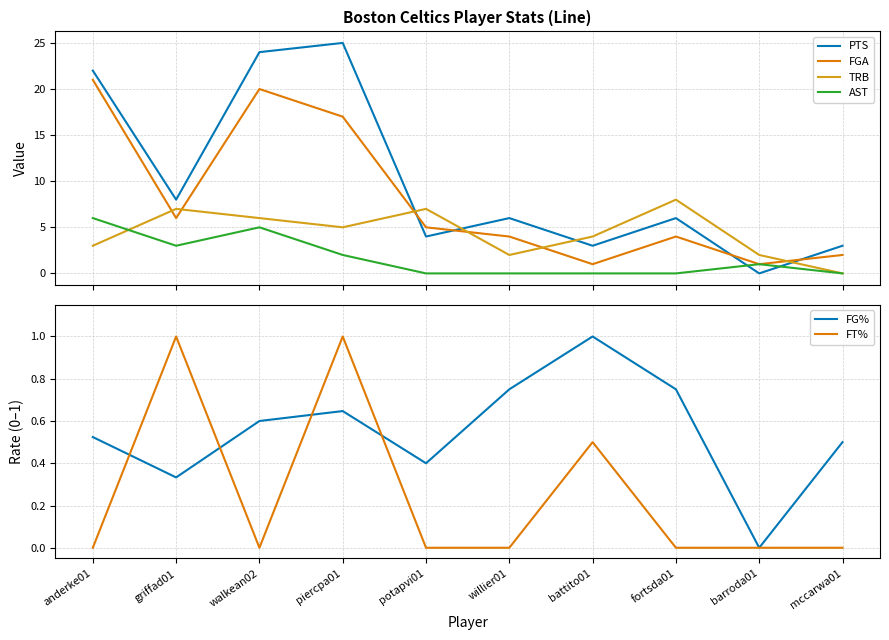

Is the value of FGA at anderke01 greater than the value of TRB at griffad01?

Yes